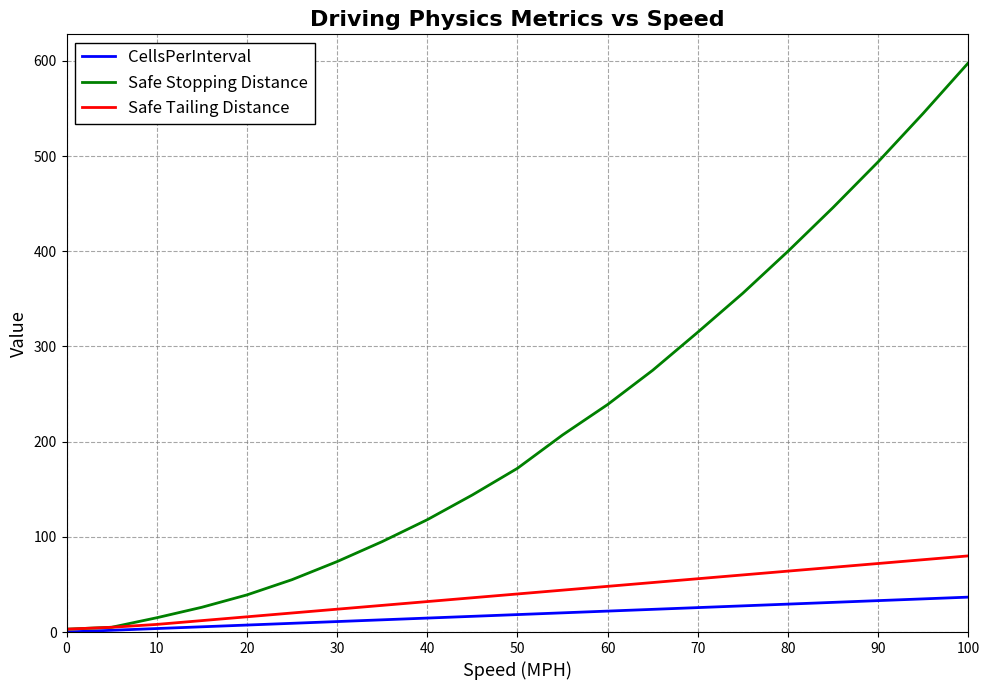

Does the chart display data point markers on the line(s)?

No